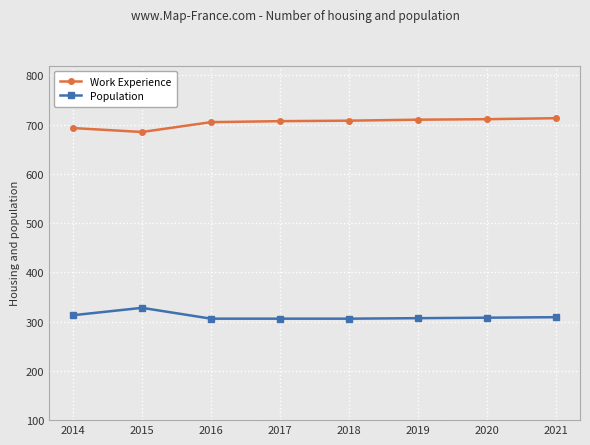

What is the difference between the second highest and second lowest values in the Work Experience series?

18